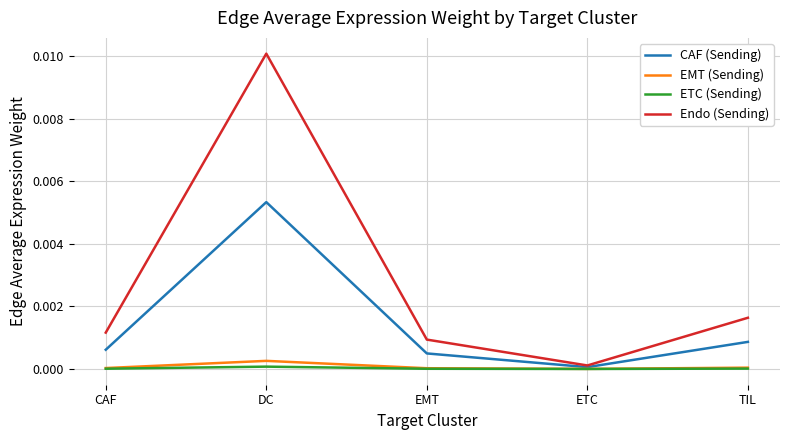

The ETC (Sending) series shows 0.0 at DC. True or false?

True